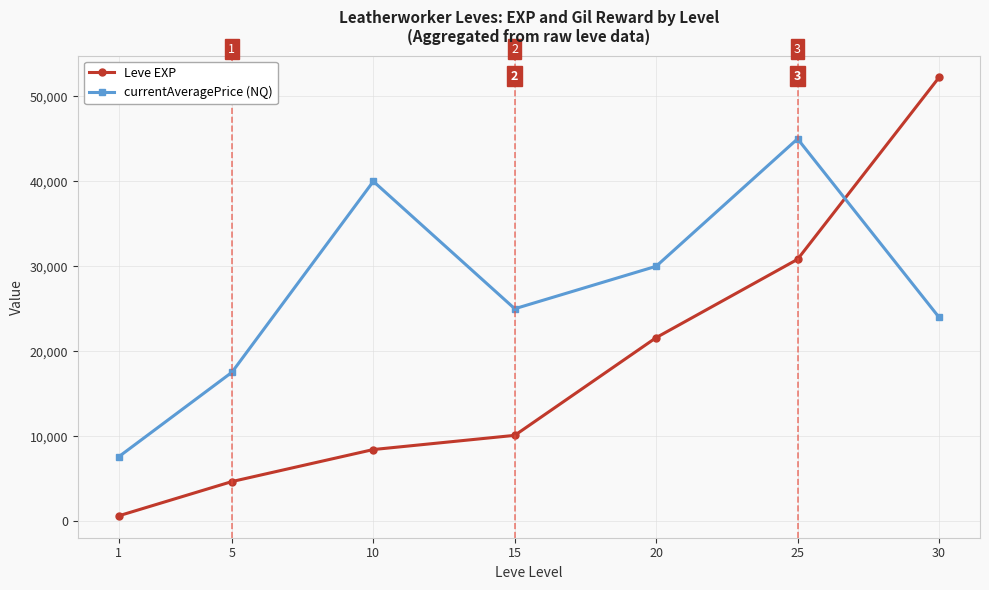

What are all the series names shown in the legend?

Leve EXP, currentAveragePrice (NQ)